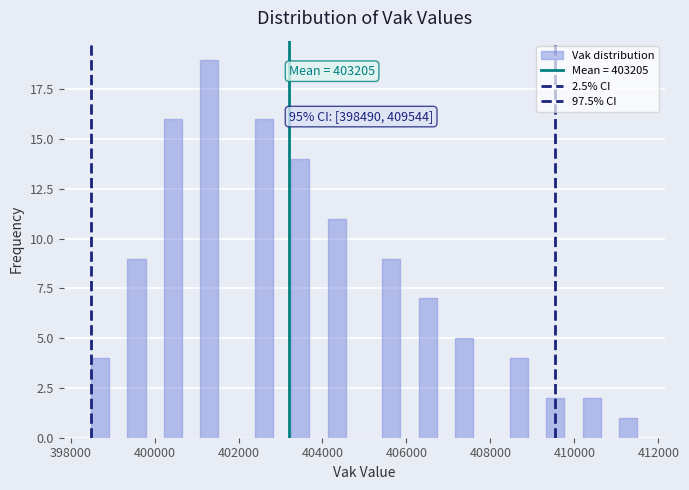

Read against the x-axis, roughly where is the centre of the tallest bar?

401400